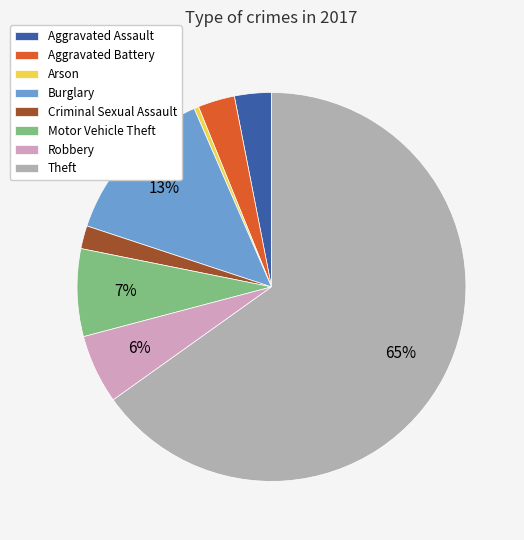

The Theft slice represents 56% of the pie. True or false?

False